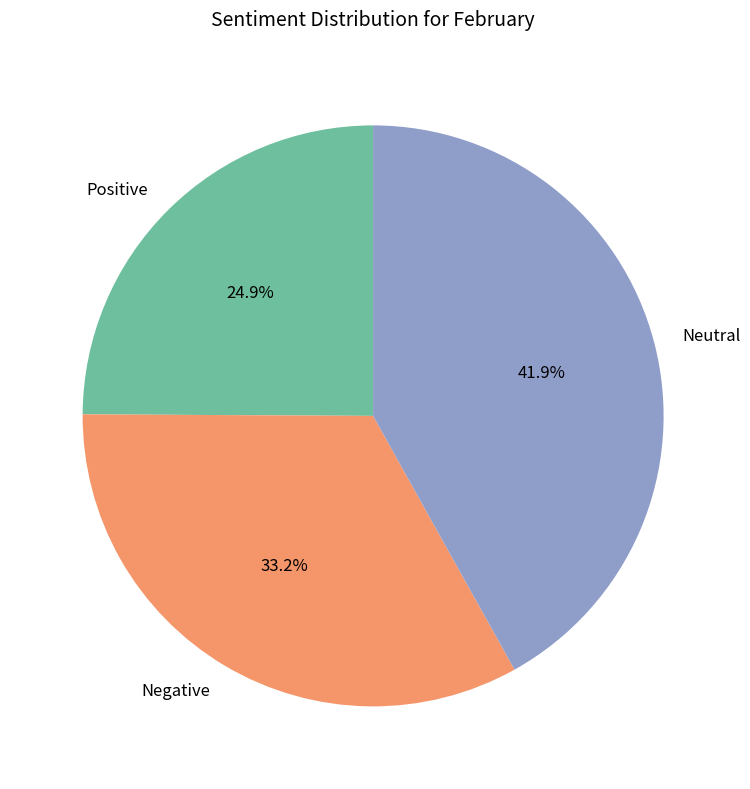

Is the sum of Positive and Neutral greater than half?

Yes